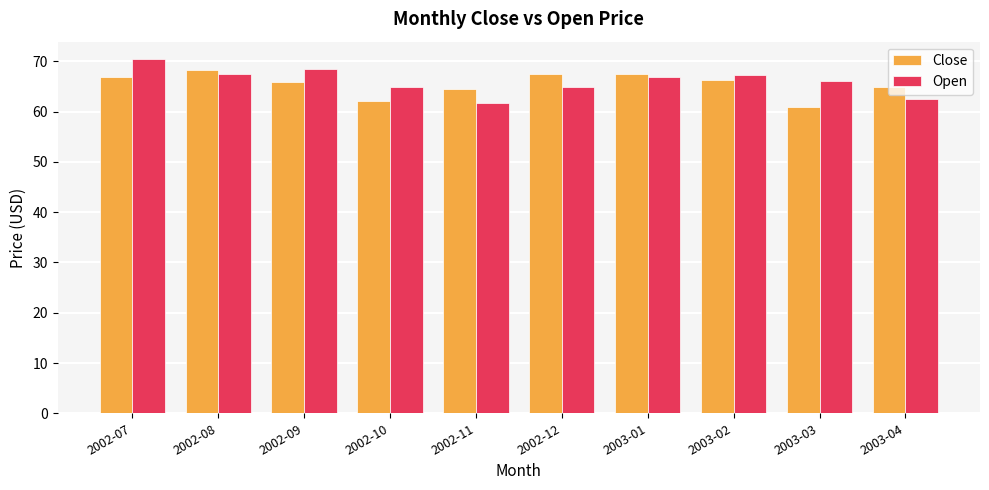

What is the difference between the maximum and minimum values in the Close series?

7.4